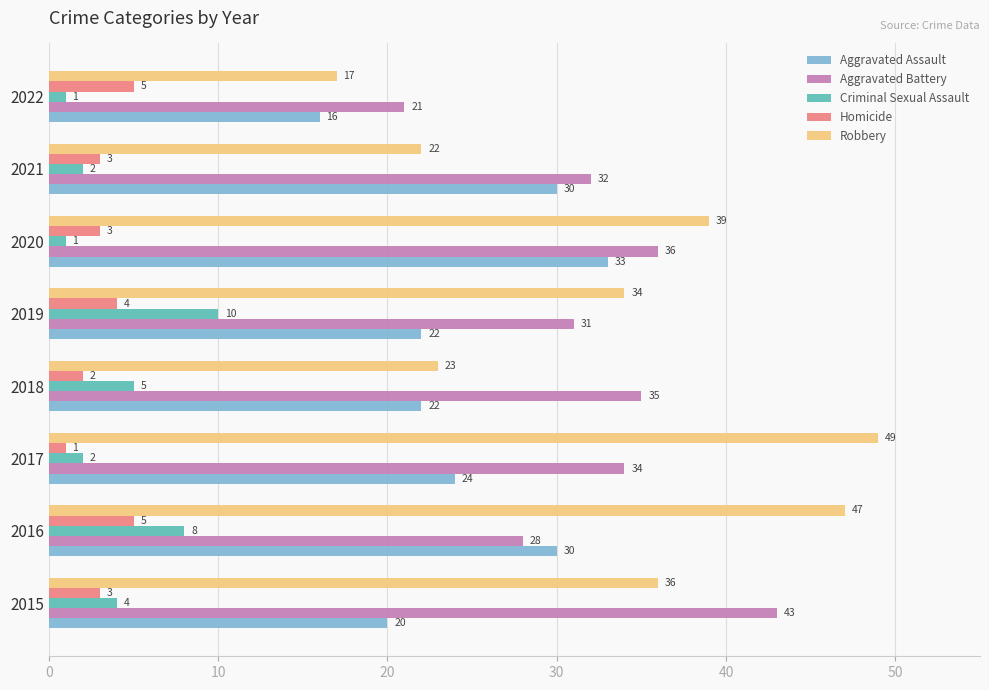

Which series has the largest range (max minus min)?

Robbery